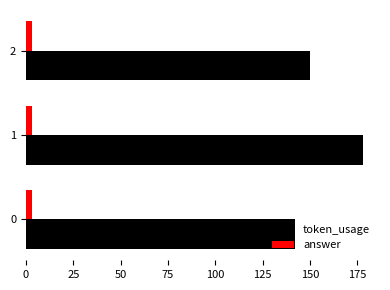

How many token_usage values are between 142 and 178?

3